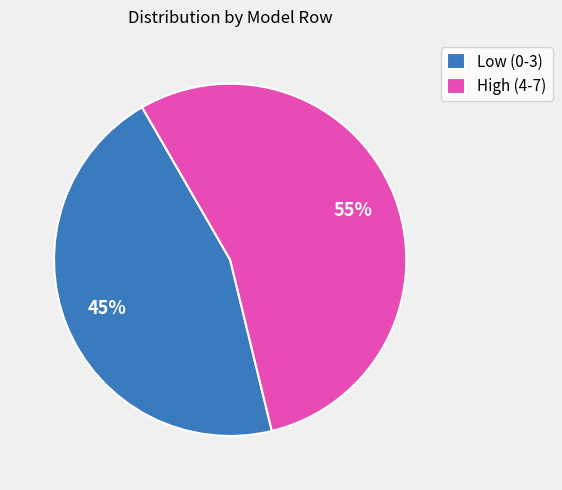

Does any single category account for the majority?

Yes